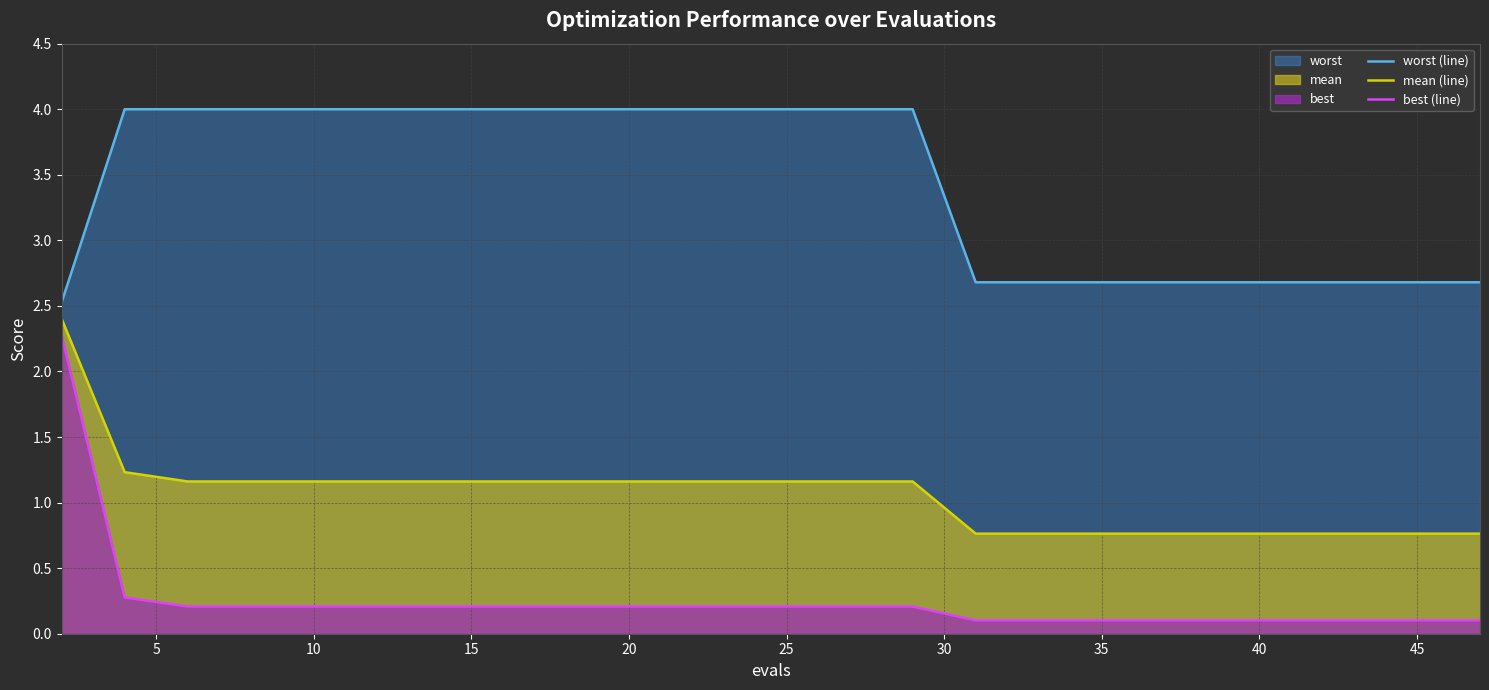

Rank the series by their average value, from lowest to highest.

best (line), mean (line), worst (line)